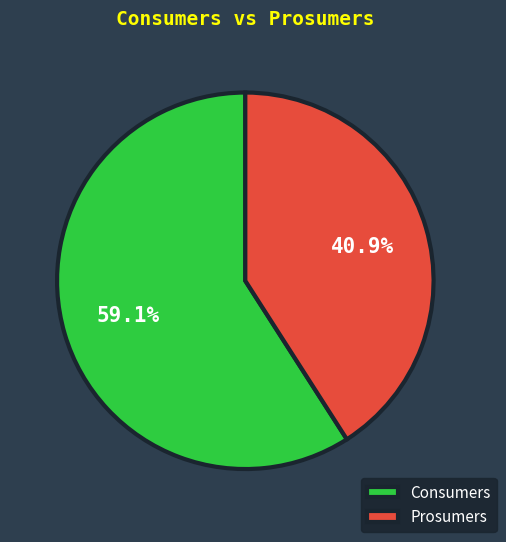

To the nearest percent, what portion does Consumers represent?

59%